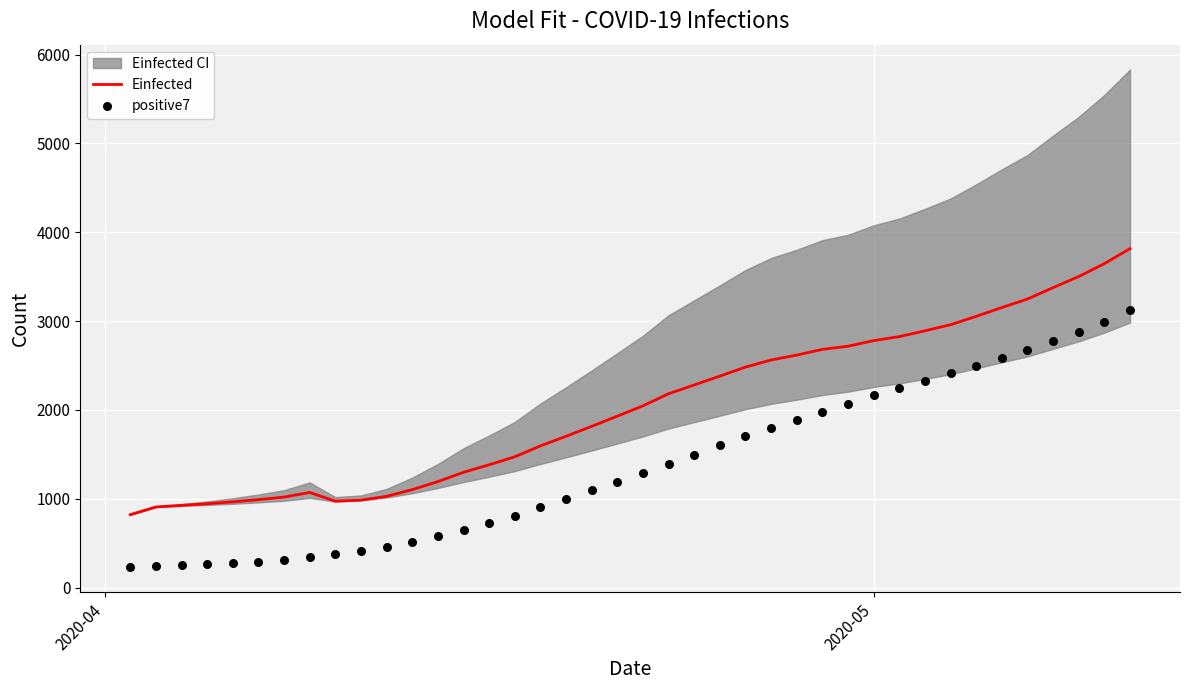

What is the highest value of the Einfected series?

3815.9